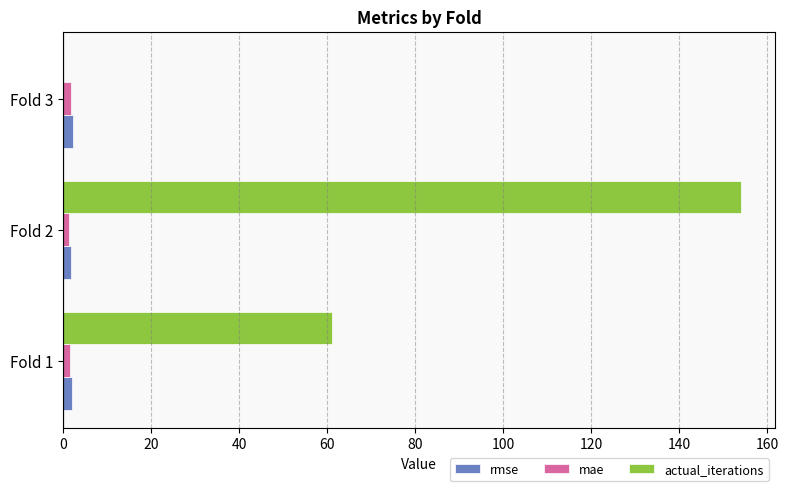

Which series has the largest total across all categories?

actual_iterations